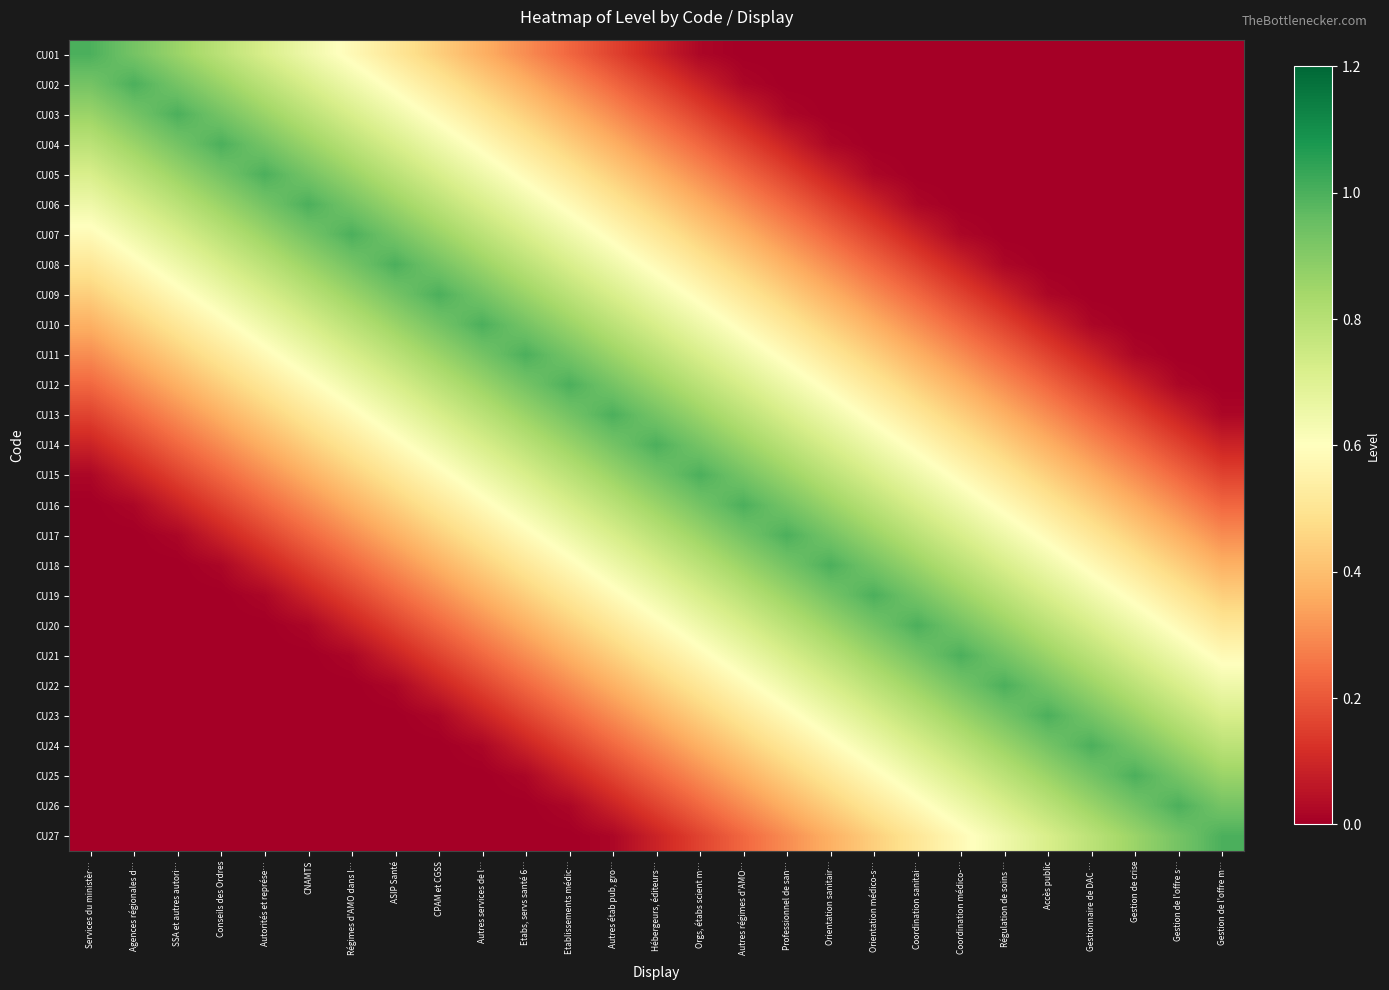

What is the difference between the highest and lowest values at Professionnel de san…?

1.0